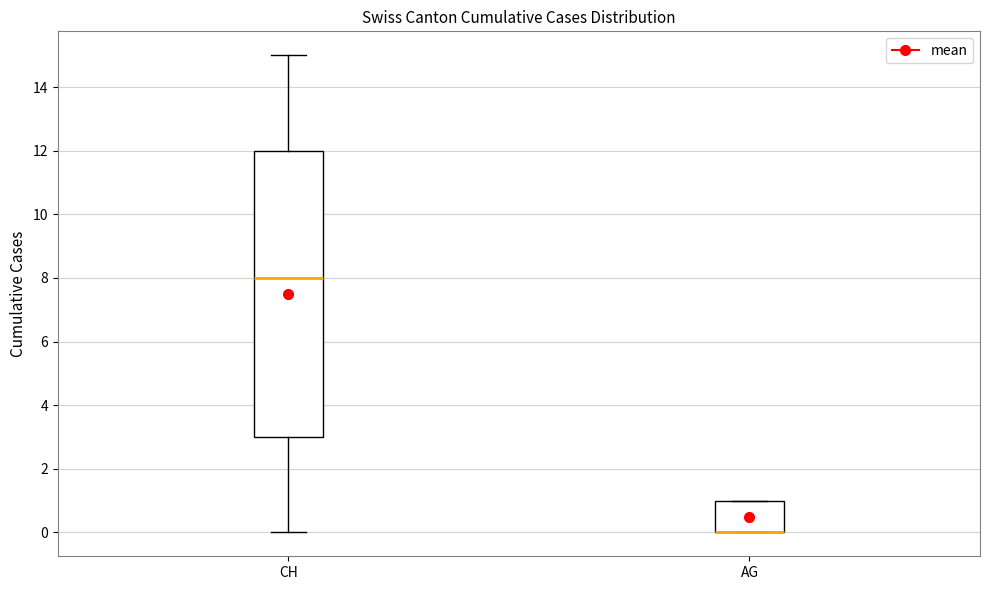

Reading left to right, read every box against the y-axis: the position of its median line, the range the box covers, and the ends of its whiskers. The values are not printed on the chart, so give them approximately, as read against the axis.

CH: median 8, box 3 to 12, whiskers 0 to 15
AG: median 0 (drawn on the box's lower edge), box 0 to 1, whiskers 0 to 1